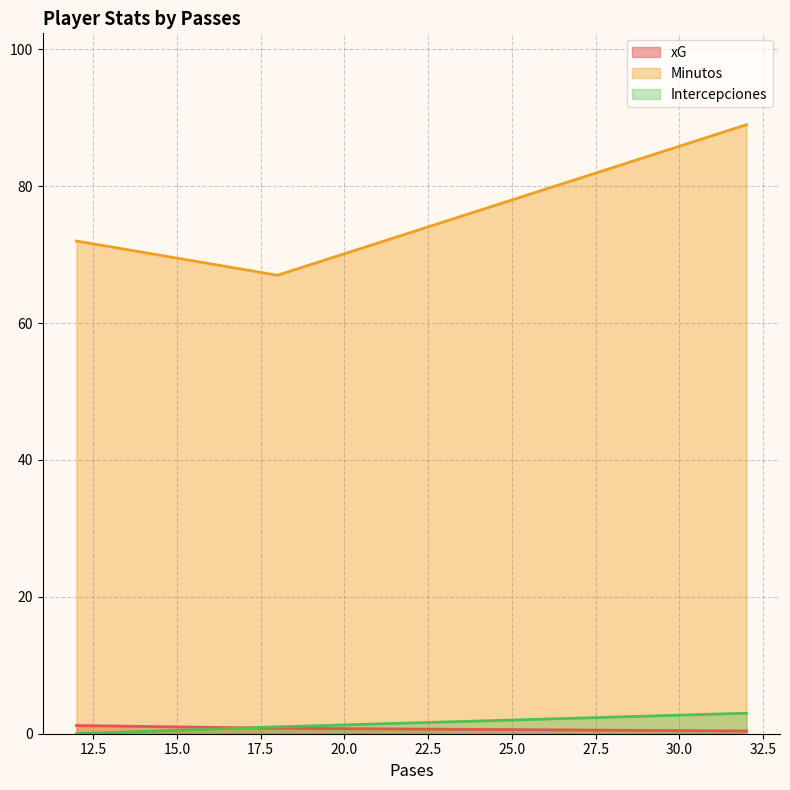

What is the value of the Intercepciones point at the 2nd from the left?

1.0